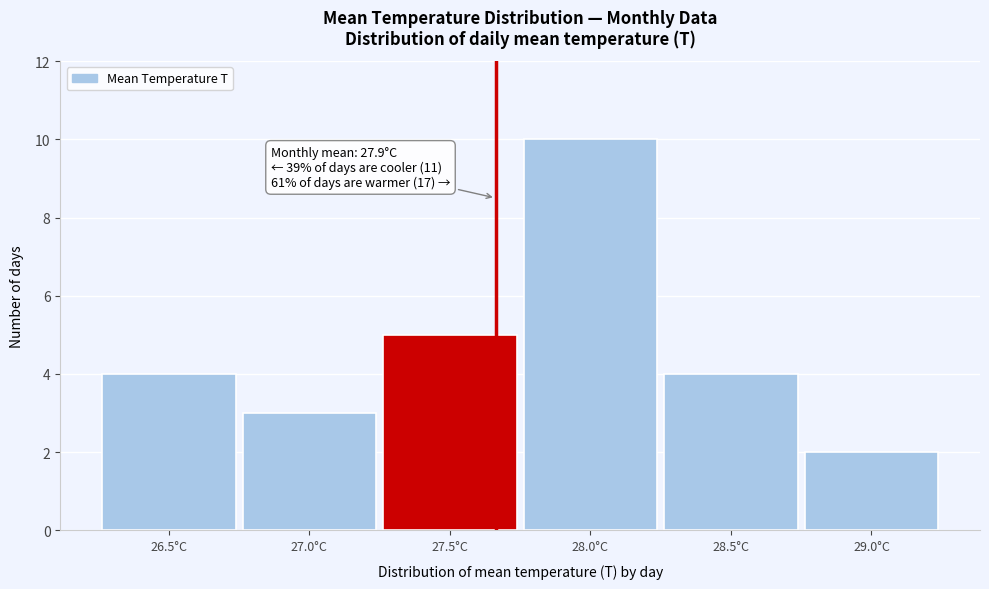

Reading right to left, transcribe all the data shown in this chart.

2	4	10	5	3	4